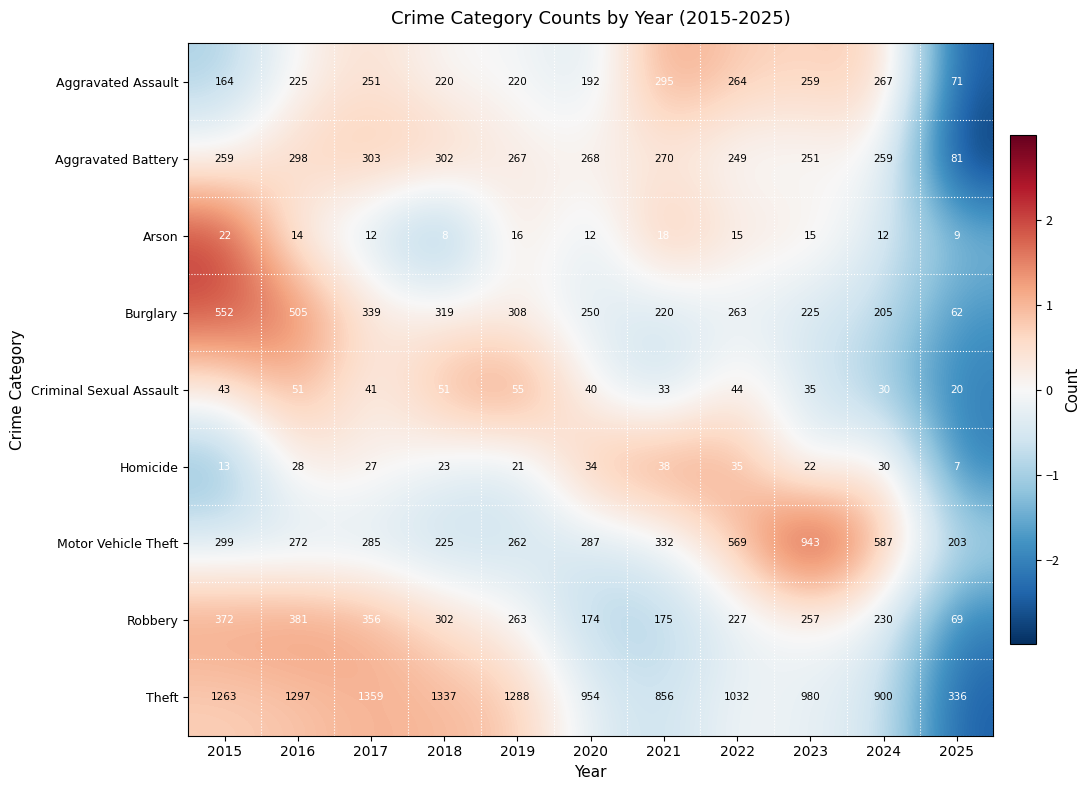

Rank the series by their maximum value, from highest to lowest.

Theft, Motor Vehicle Theft, Burglary, Robbery, Aggravated Battery, Aggravated Assault, Criminal Sexual Assault, Homicide, Arson